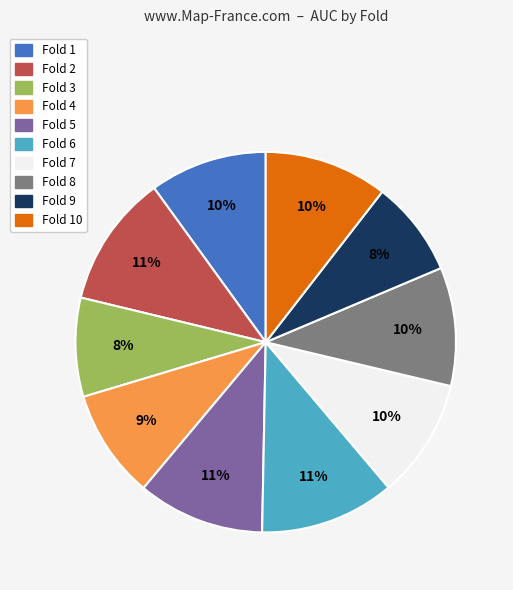

To the nearest percent, what is the difference between the largest and smallest slice percentages?

3%